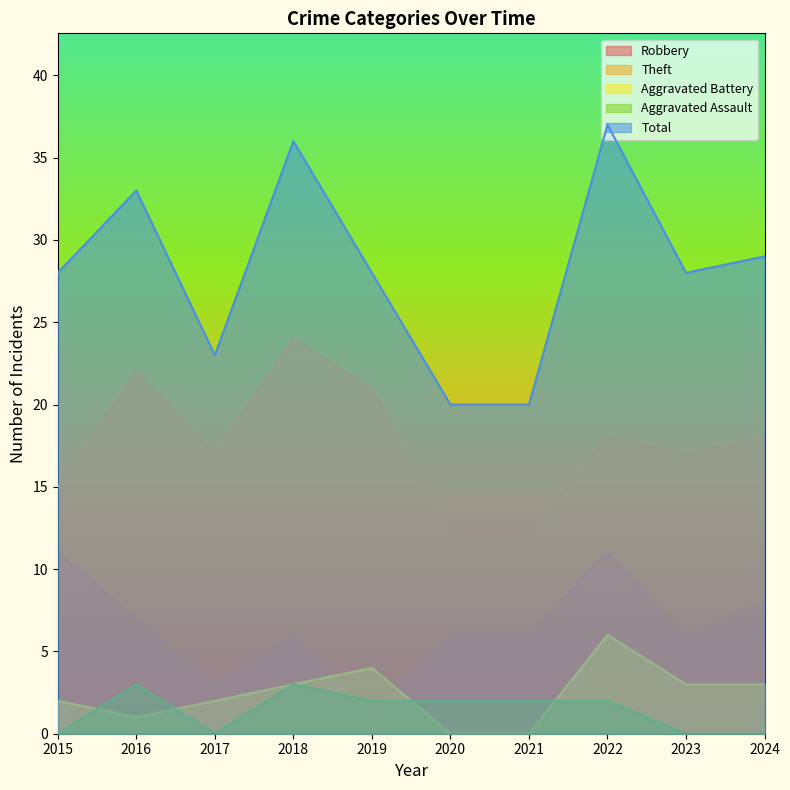

Reading left to right, extract all data points from this chart.

Robbery: 2015=11	2016=7	2017=3	2018=6	2019=1	2020=6	2021=6	2022=11	2023=6	2024=8
Theft: 2015=15	2016=22	2017=17	2018=24	2019=21	2020=12	2021=12	2022=18	2023=17	2024=18
Aggravated Battery: 2015=2	2016=1	2017=2	2018=3	2019=4	2020=0	2021=0	2022=6	2023=3	2024=3
Aggravated Assault: 2015=0	2016=3	2017=0	2018=3	2019=2	2020=2	2021=2	2022=2	2023=0	2024=0
Total: 2015=28	2016=33	2017=23	2018=36	2019=28	2020=20	2021=20	2022=37	2023=28	2024=29